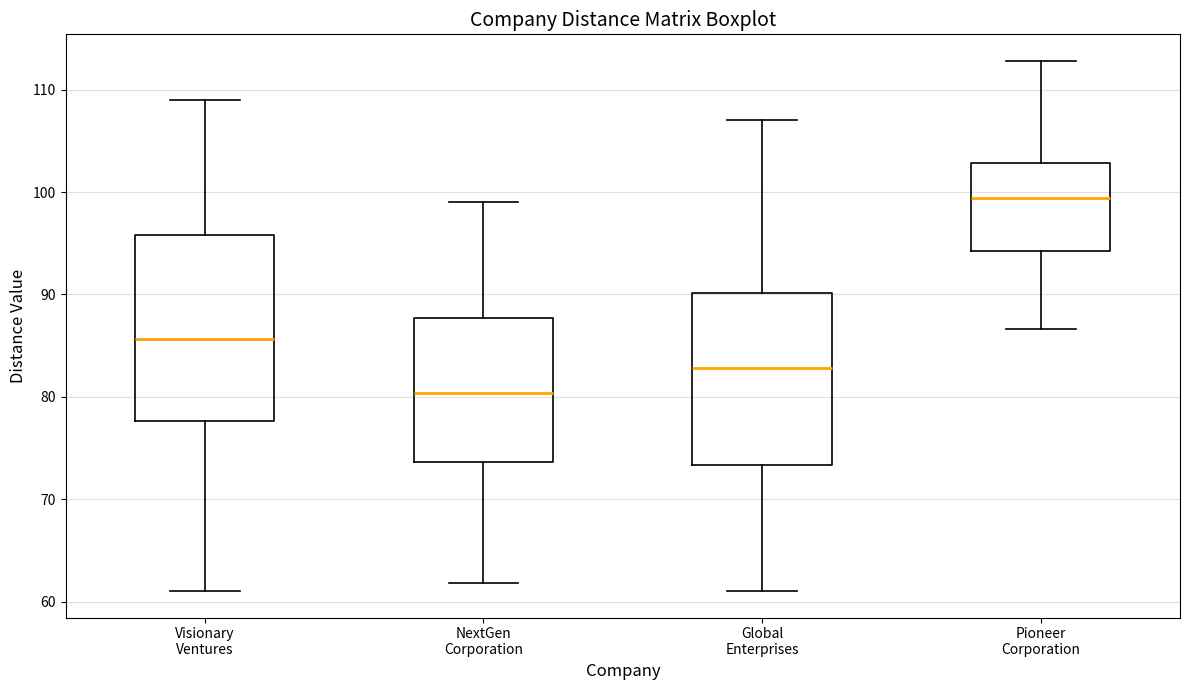

Reading left to right, transcribe this box plot: for each box, give where its median line is, the range the box spans, and where its two whiskers end, as read against the y-axis. The values are not printed on the chart, so give them approximately, as read against the axis.

Visionary Ventures: median 86, box 78 to 96, whiskers 61 to 109
NextGen Corporation: median 80, box 74 to 88, whiskers 62 to 99
Global Enterprises: median 83, box 73 to 90, whiskers 61 to 107
Pioneer Corporation: median 99, box 94 to 103, whiskers 87 to 113